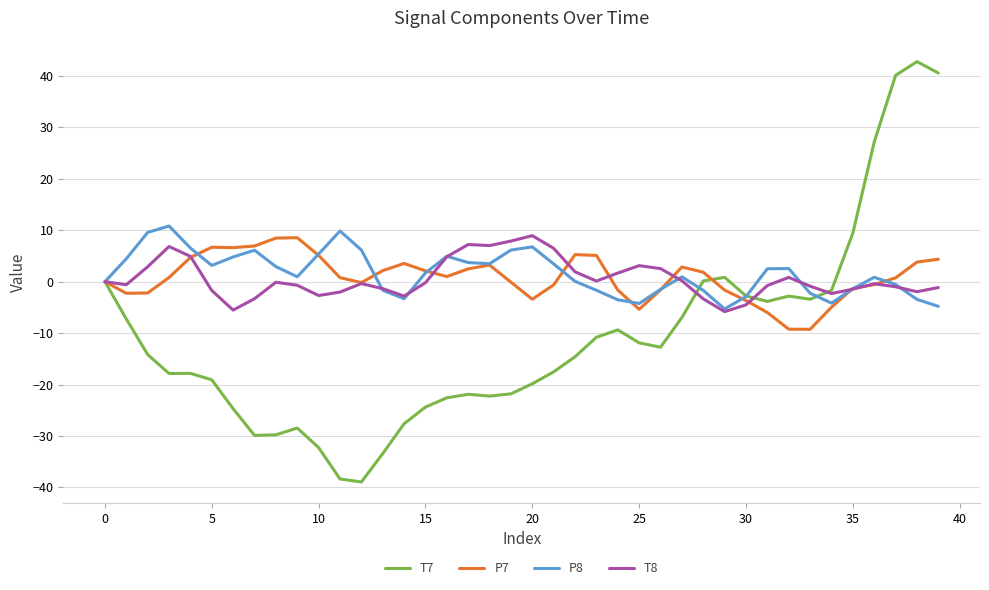

Which series has the largest range (max minus min)?

T7